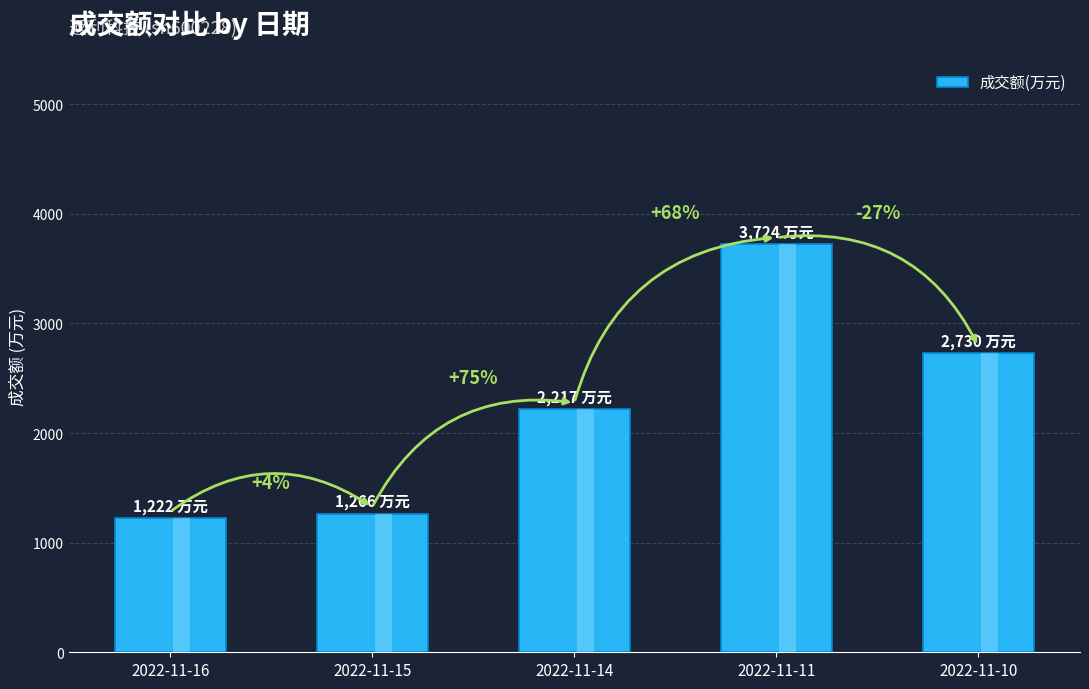

Count the number of data series in this chart.

1